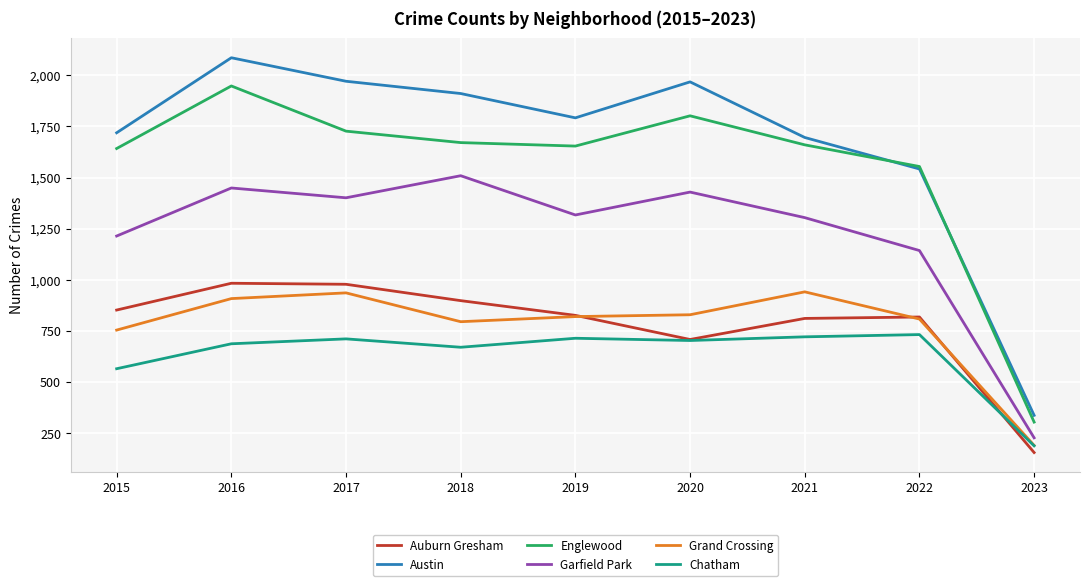

Between 2015 and 2018, which series saw the biggest shift?

Garfield Park